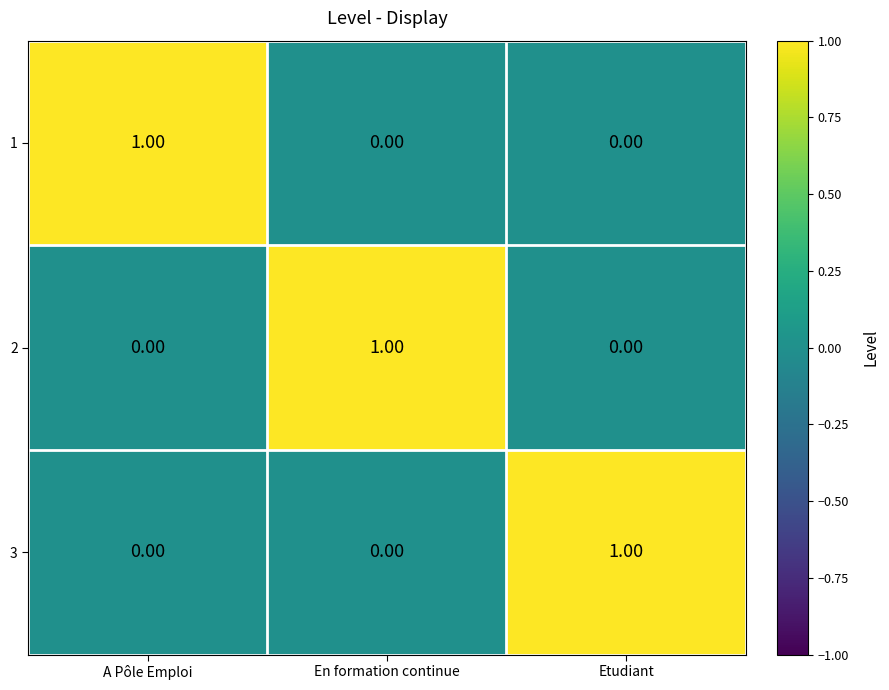

Is the value of 1 at Etudiant greater than the value of 2 at En formation continue?

No